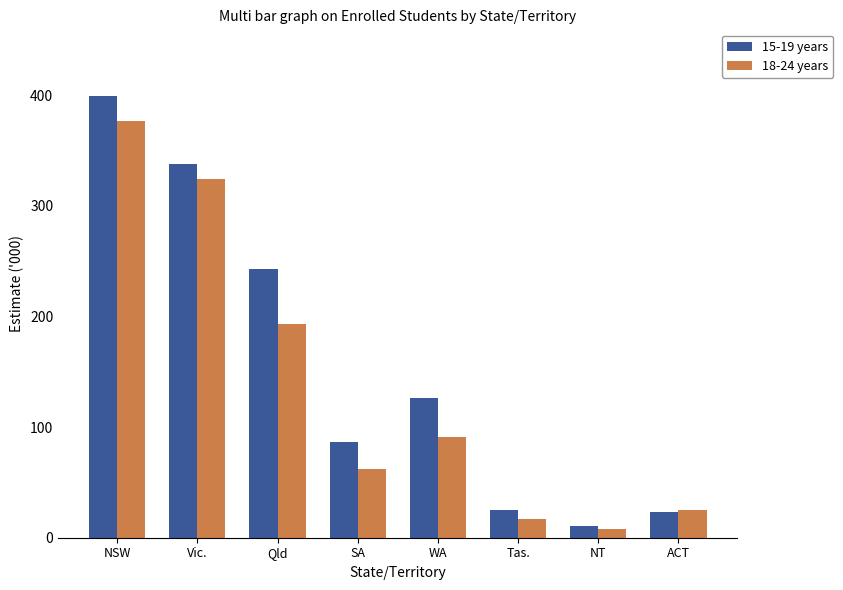

At which category does the chart reach its peak across all series?

NSW